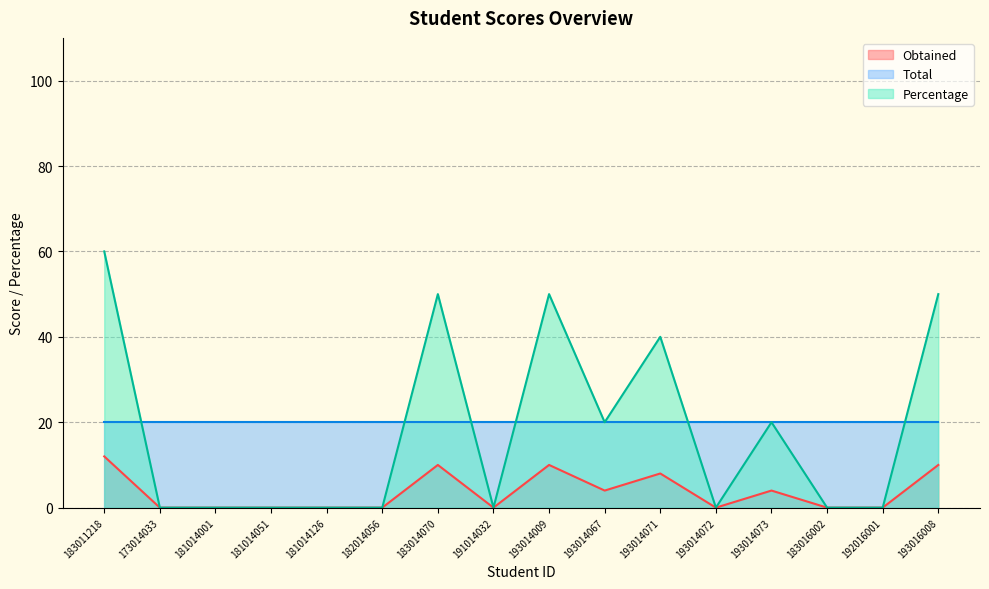

What is the highest value of the Percentage series?

60